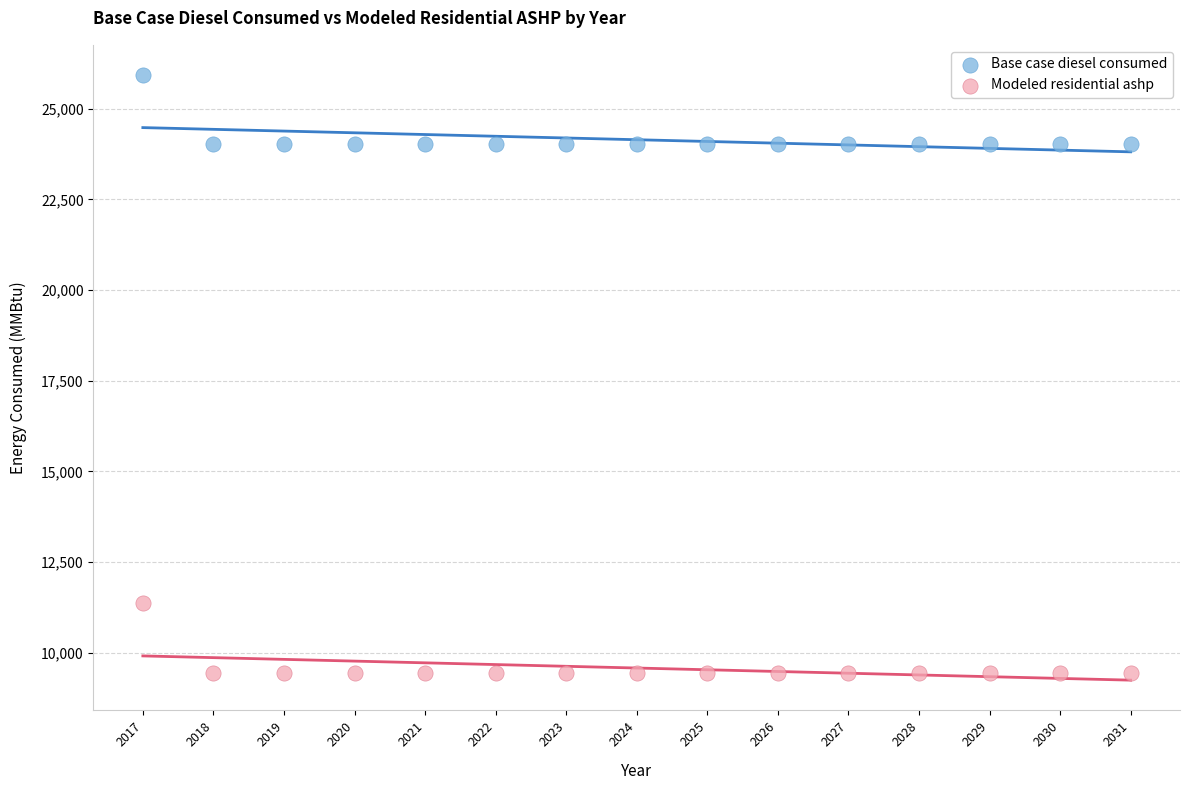

Which series contains the lowest Y value?

Modeled residential ashp